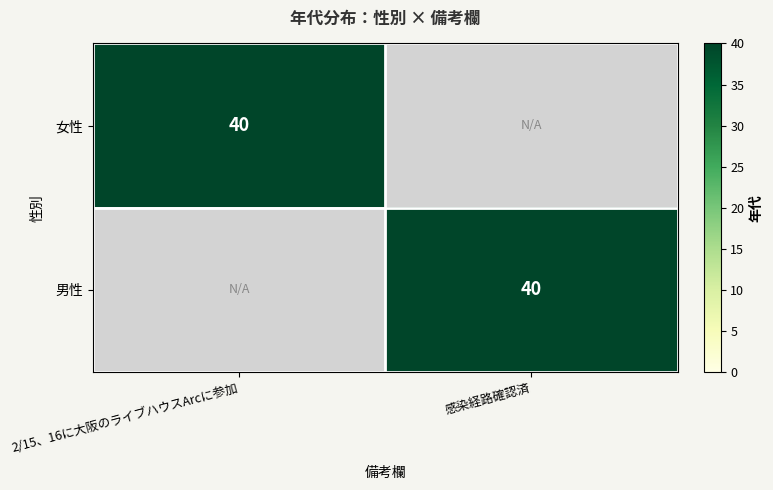

The value of 女性 at 2/15、16に大阪のライブハウスArcに参加 is 40. True or false?

True